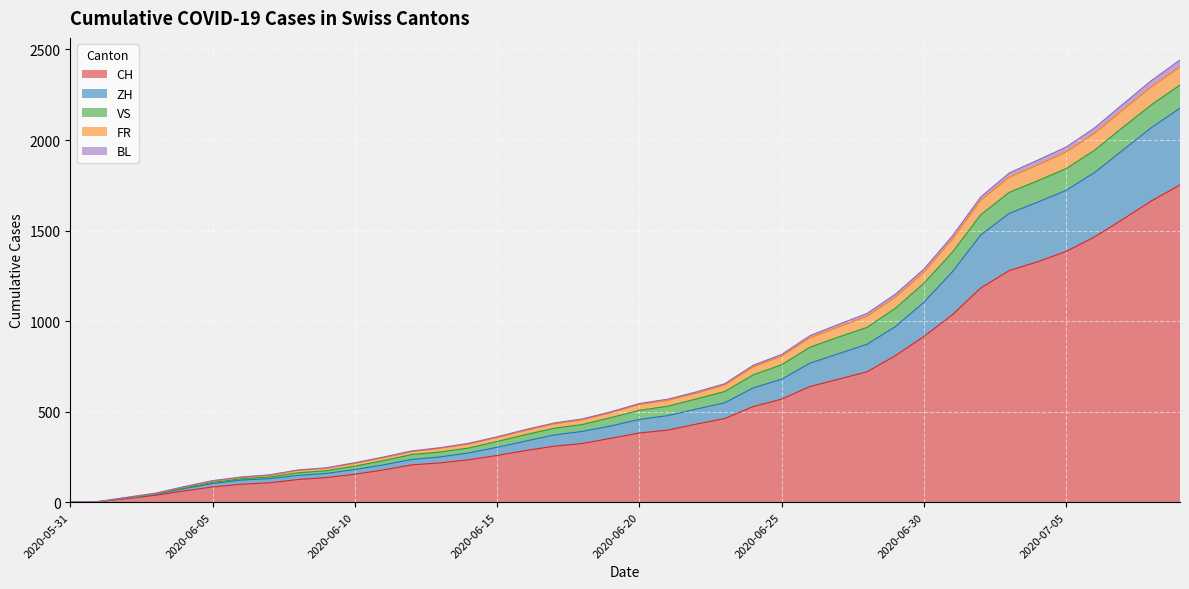

What is the maximum value for CH?

1752